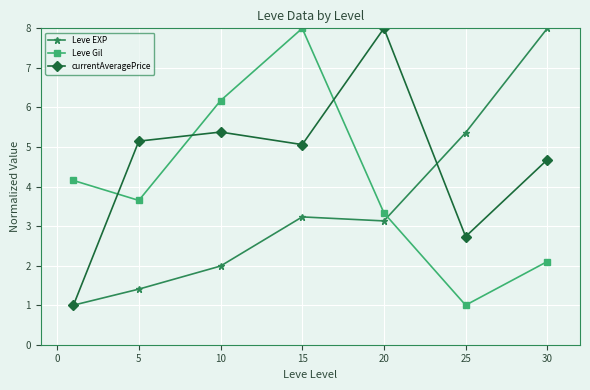

How many times do currentAveragePrice and Leve Gil cross each other?

3